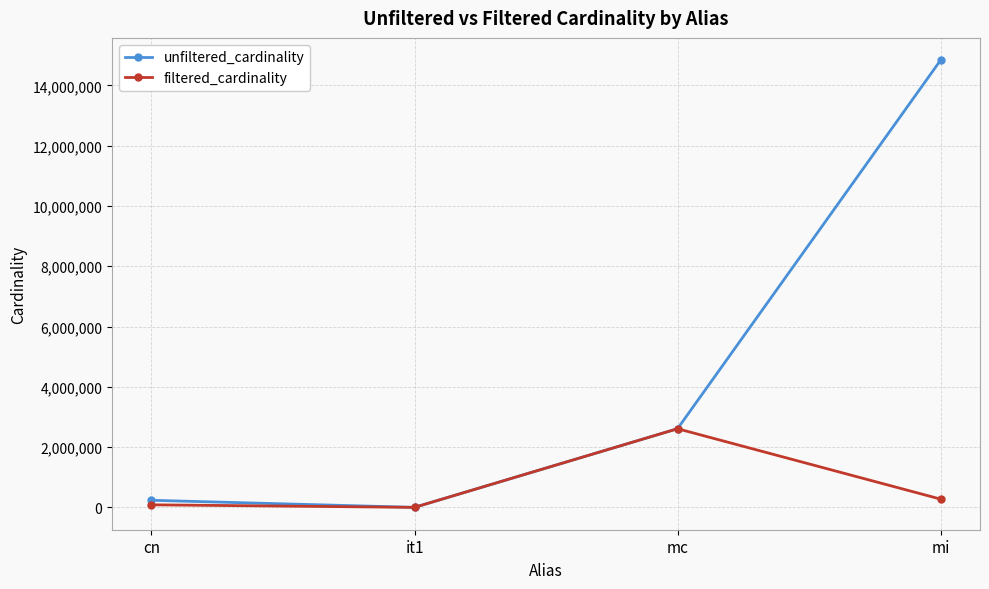

What is the total value across all series at mi?

15110364